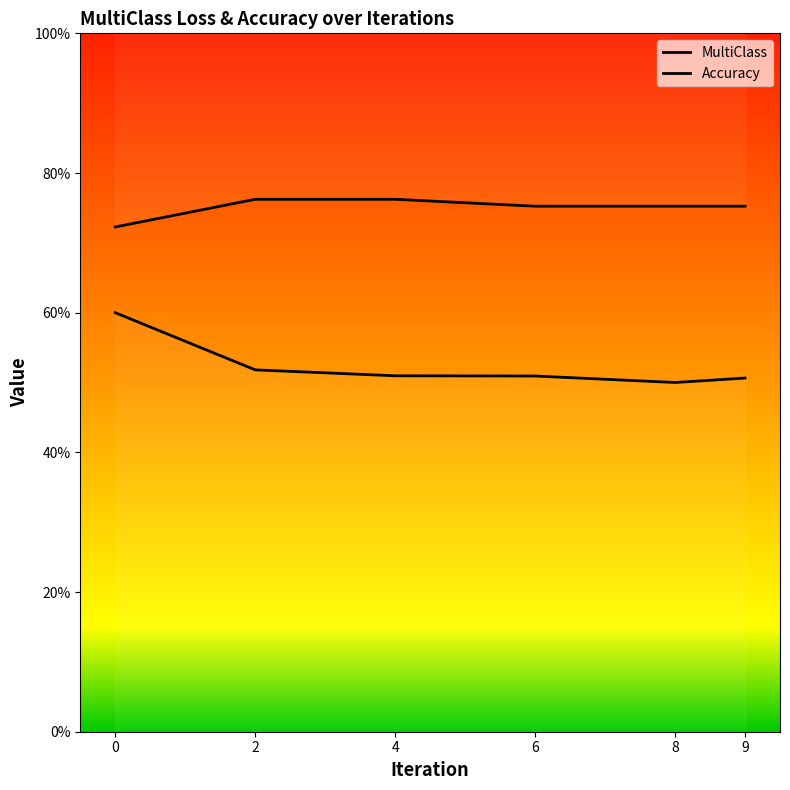

What is the minimum value for MultiClass?

0.5